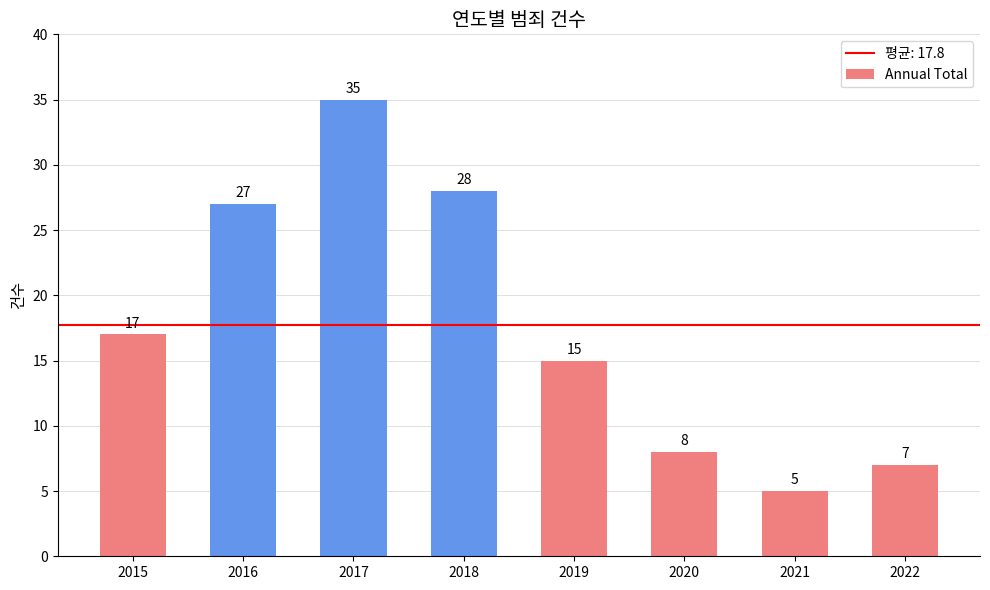

Between 2016 and 2020, which is larger?

2016